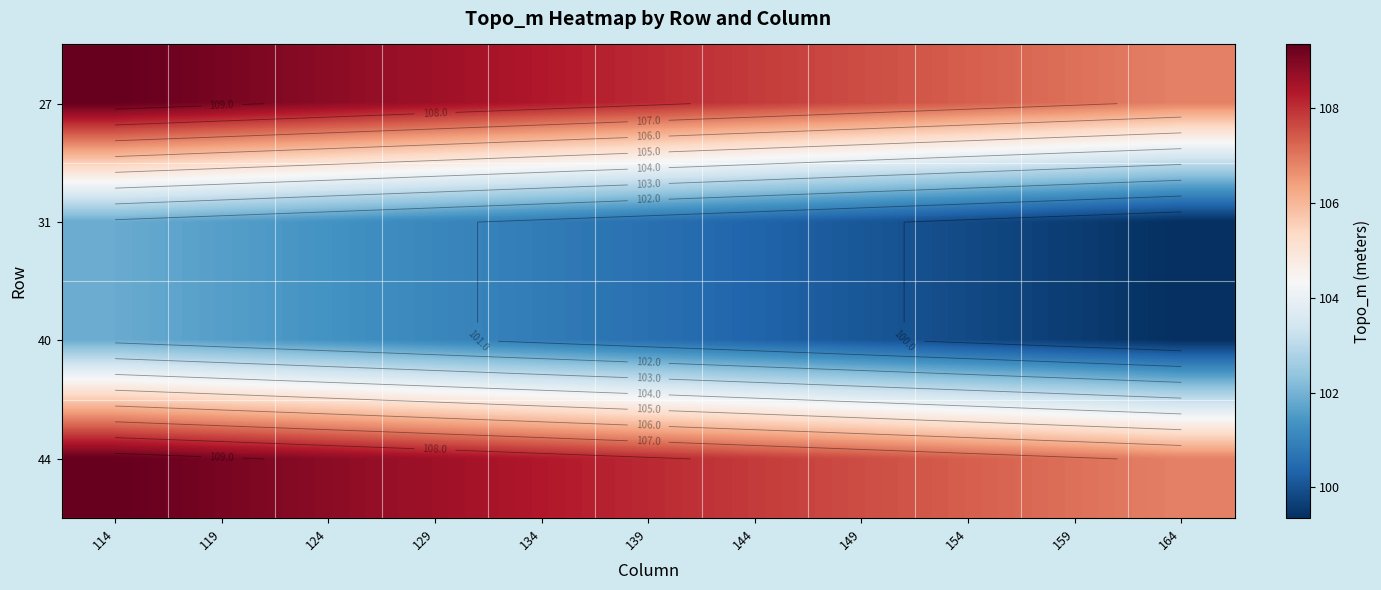

At which label does 40 first exceed 100?

114